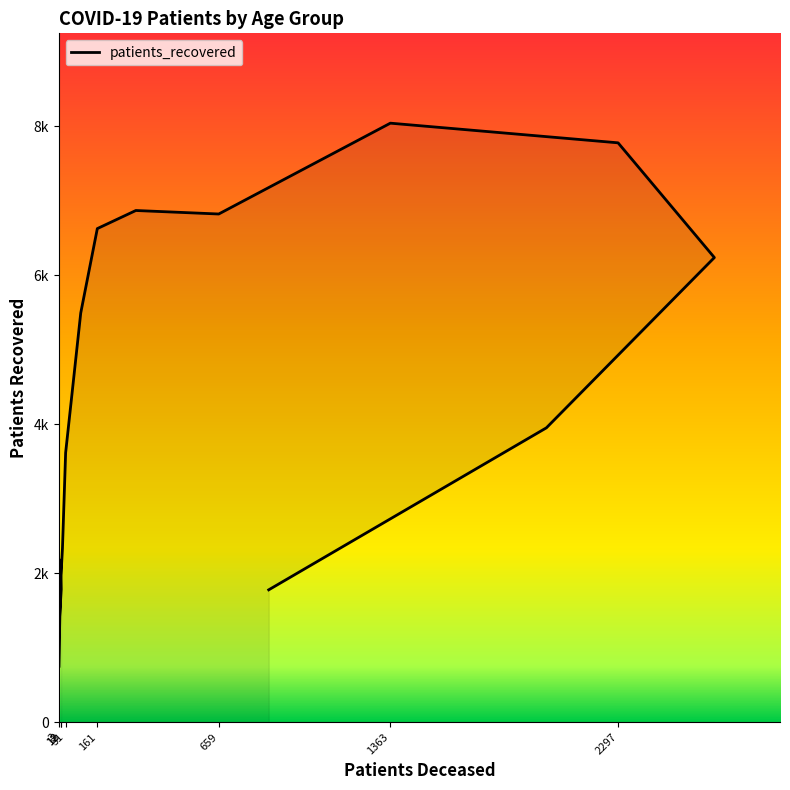

What is the label of the 16th point from the right?

12